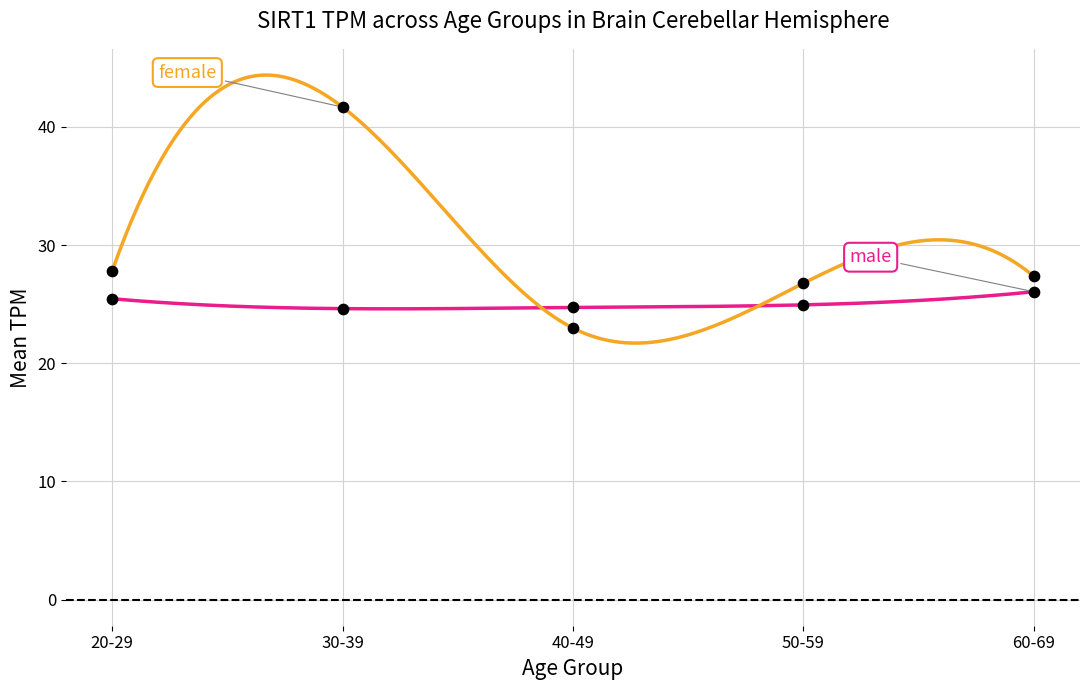

Which has a higher value, 30-39 or 40-49?

30-39